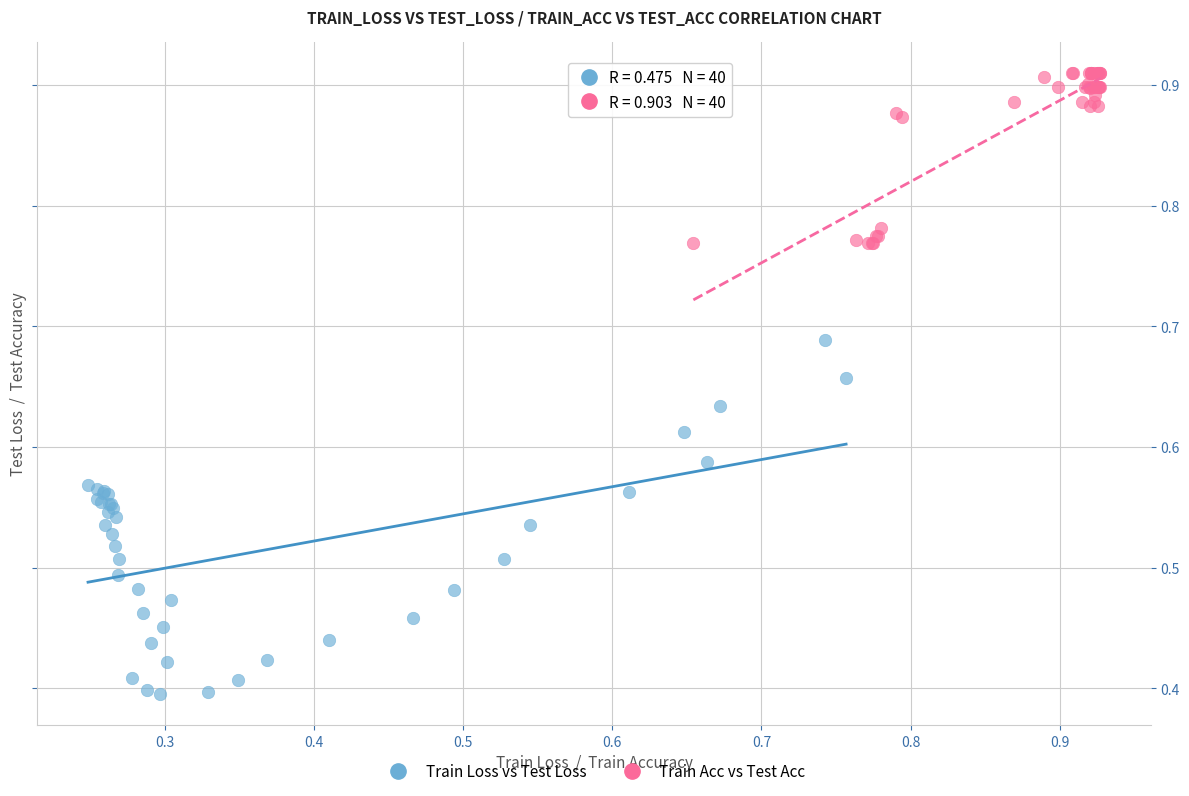

Which series reaches the maximum Y coordinate?

Train Acc vs Test Acc